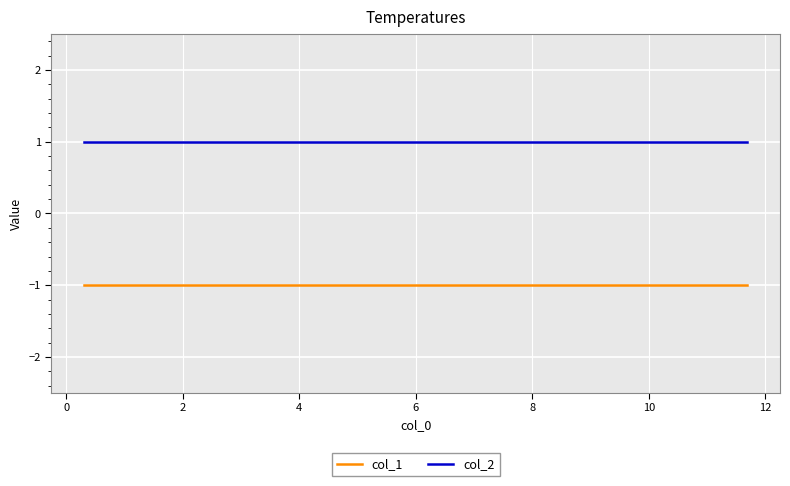

Reading left to right, what are all the values shown in this chart?

col_1: -1	-1	-1	-1	-1	-1	-1	-1	-1	-1
col_2: 1	1	1	1	1	1	1	1	1	1